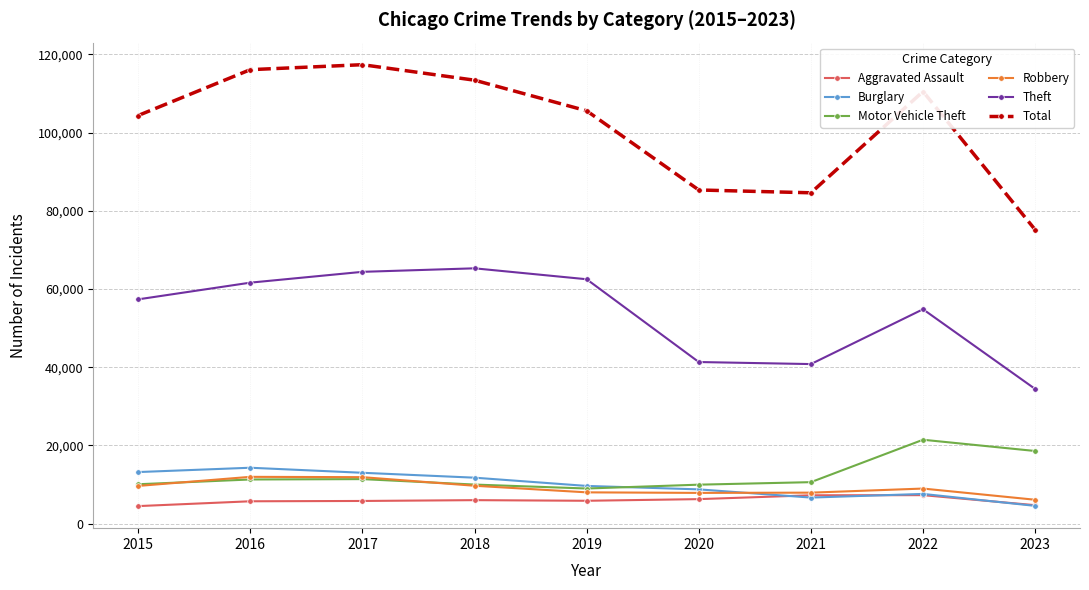

What is the lowest value of the Motor Vehicle Theft series?

8977